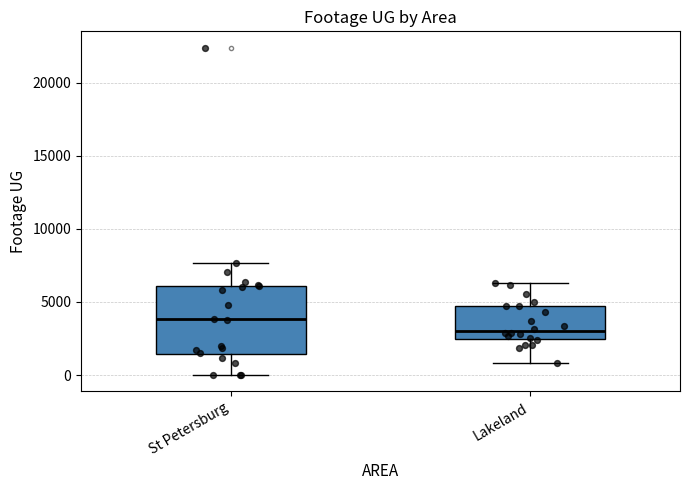

Reading left to right, read every box against the y-axis: the position of its median line, the range the box covers, and the ends of its whiskers. The values are not printed on the chart, so give them approximately, as read against the axis.

St Petersburg: median 4000, box 1500 to 6000, whiskers 0 to 7500
Lakeland: median 3000, box 2500 to 4500, whiskers 1000 to 6500